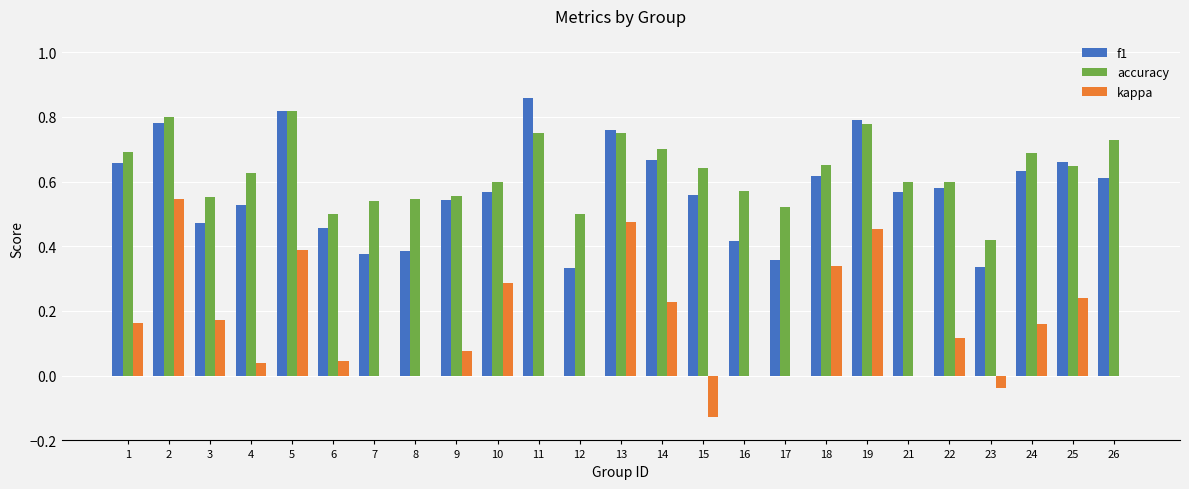

Count the number of data series in this chart.

3